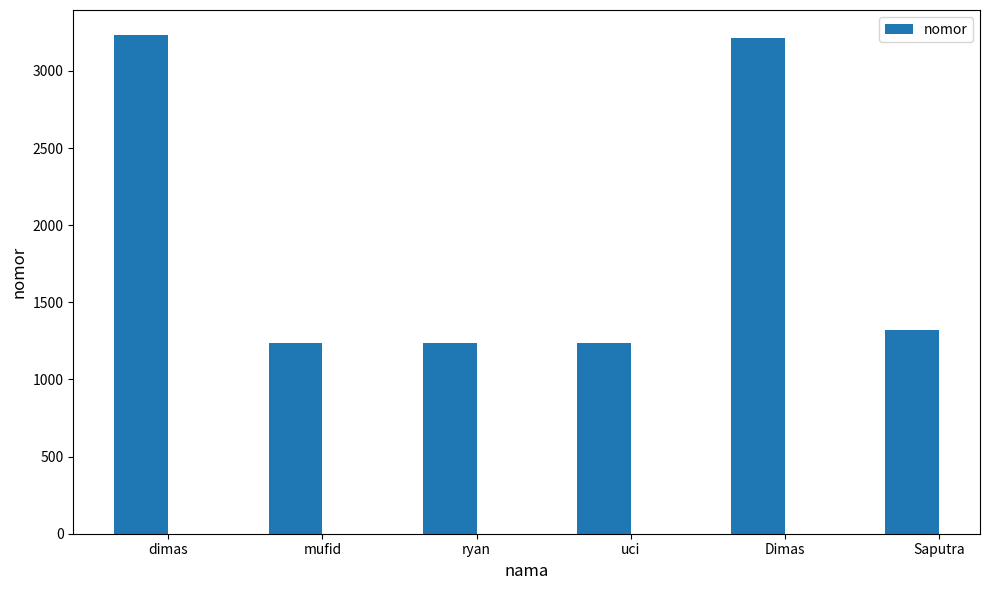

What is the smallest value displayed?

1235